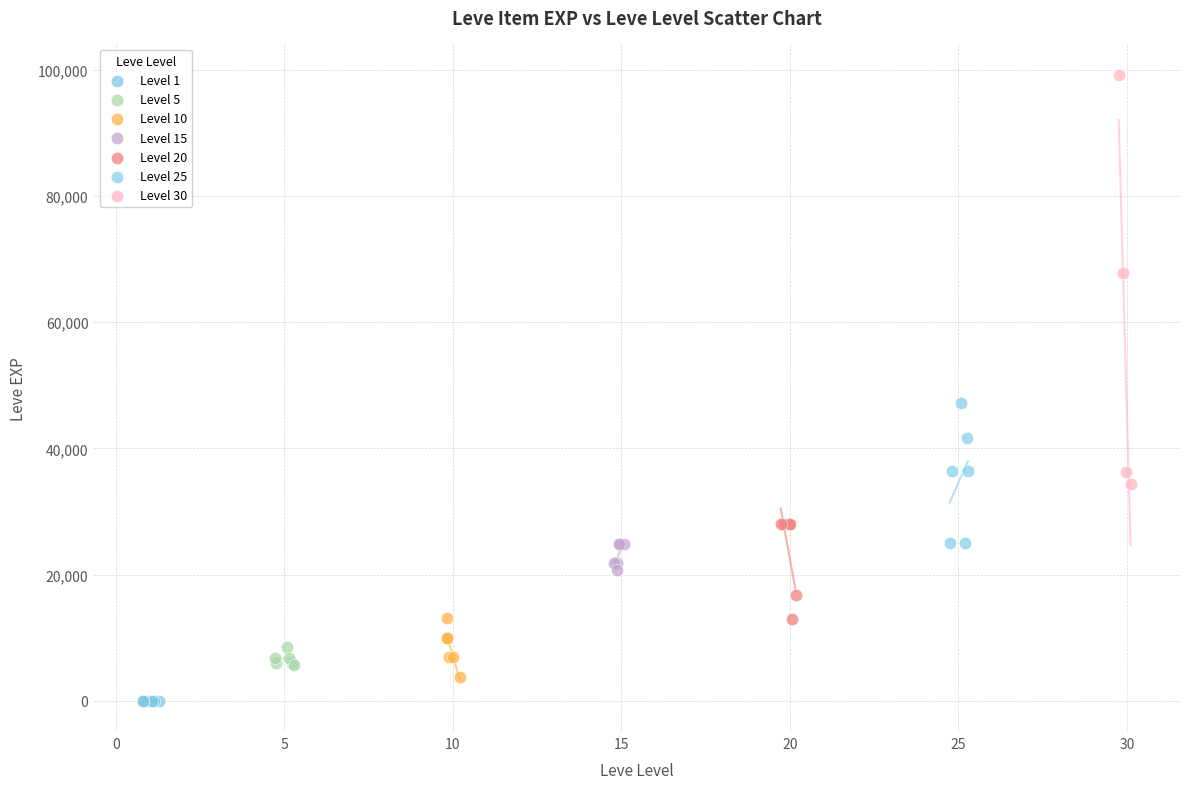

Which series has the widest spread of Y values?

Level 30